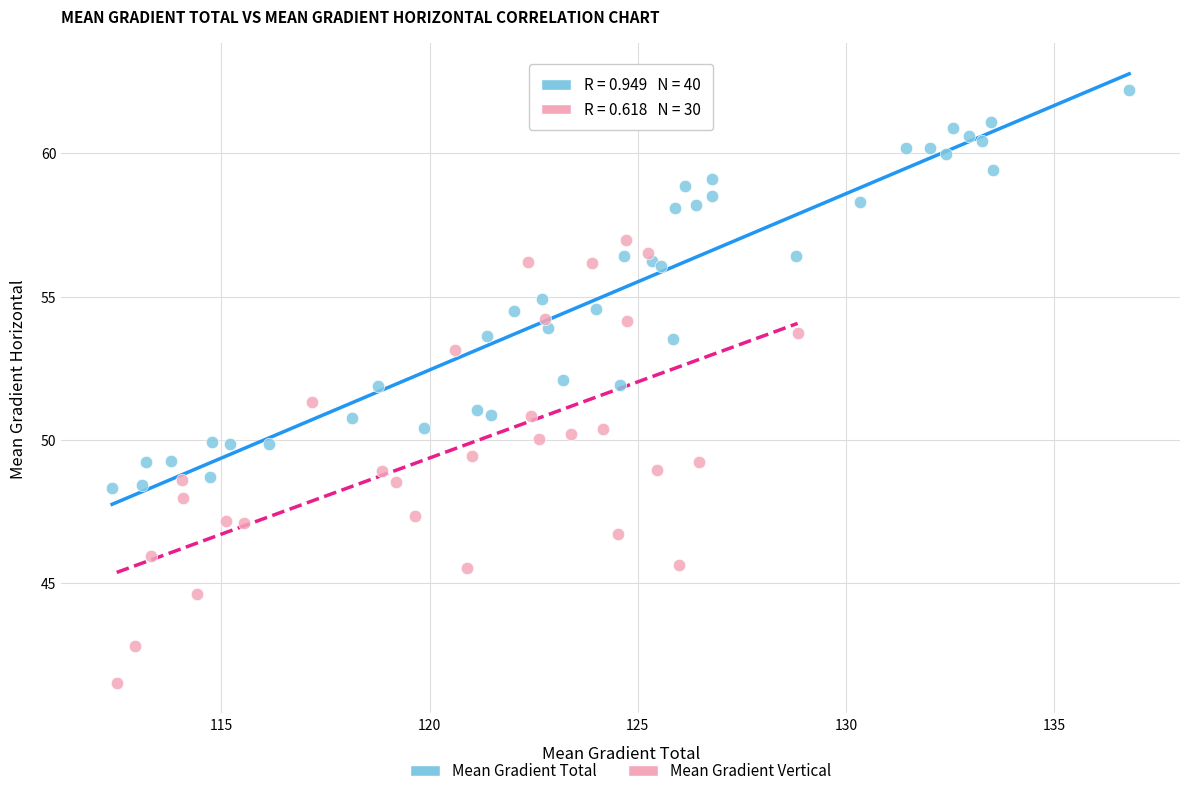

Which series reaches the minimum Y coordinate?

Mean Gradient Vertical